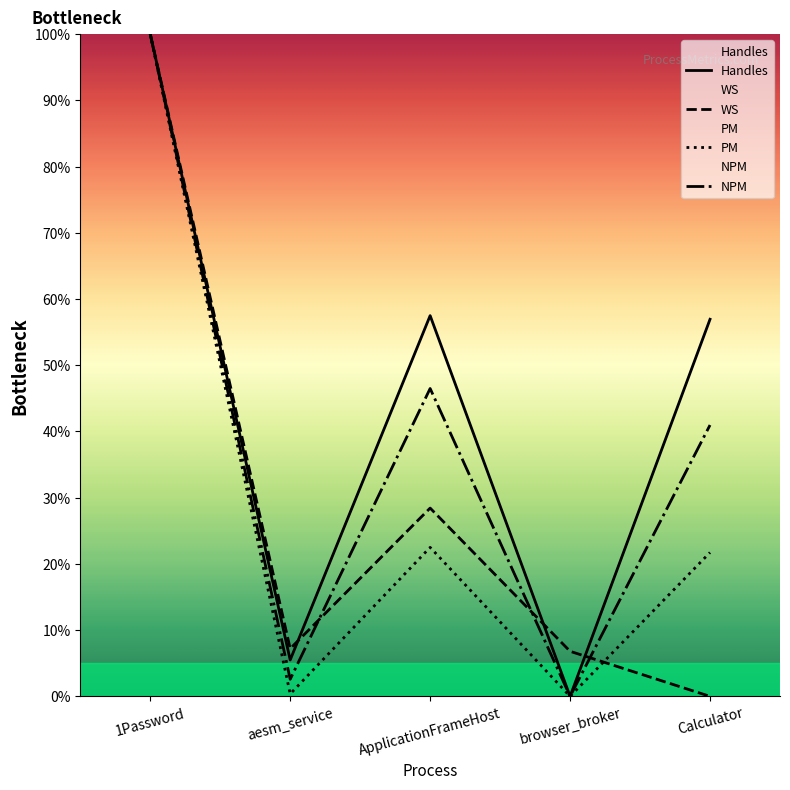

True or false: Handles and NPM cross at least once.

False